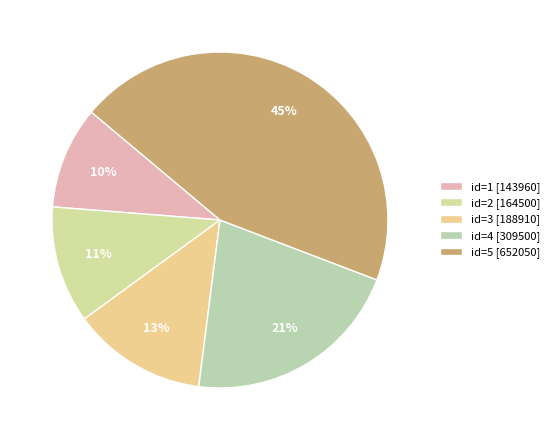

Is there a majority slice in this chart?

No